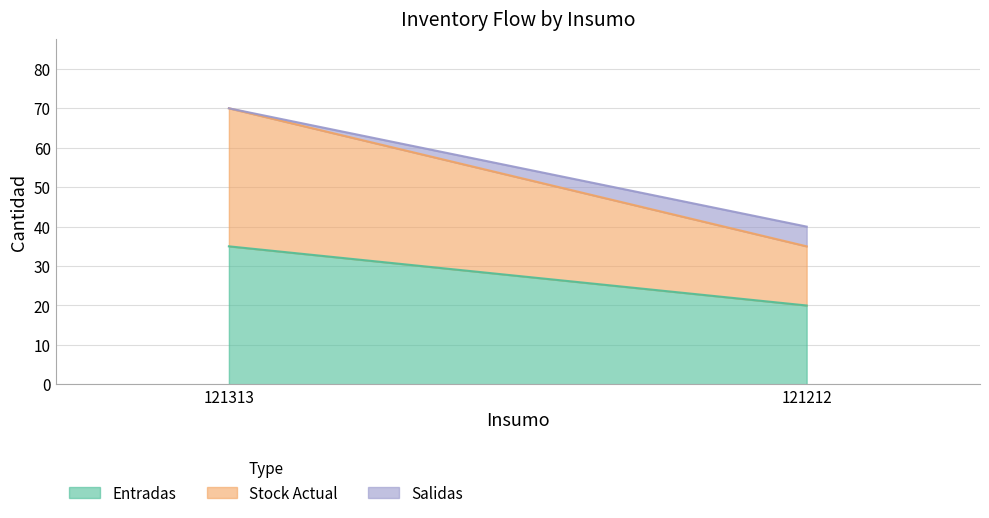

What is the total value across all series at 121313?

70